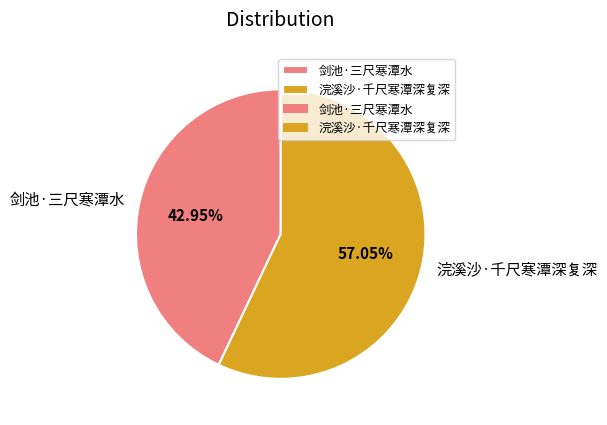

Which slice is the smallest?

剑池·三尺寒潭水